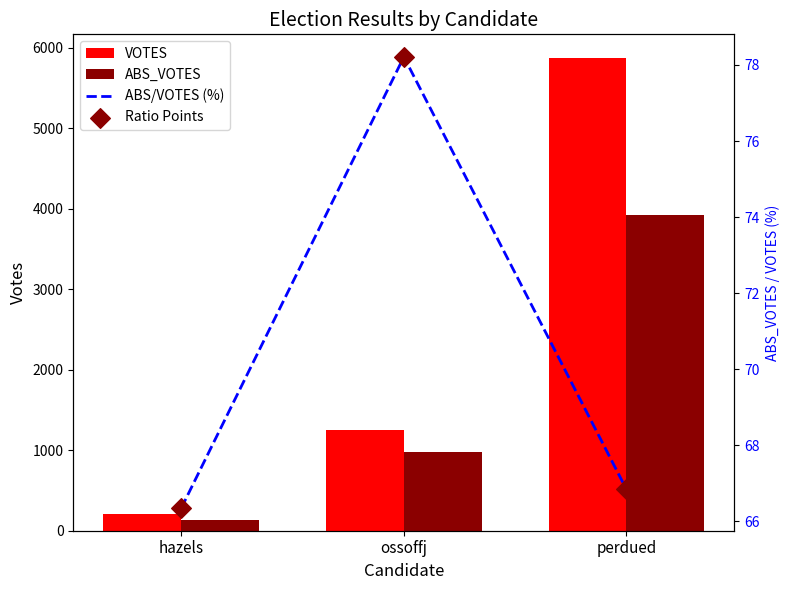

Which series has the widest spread of Y values?

VOTES